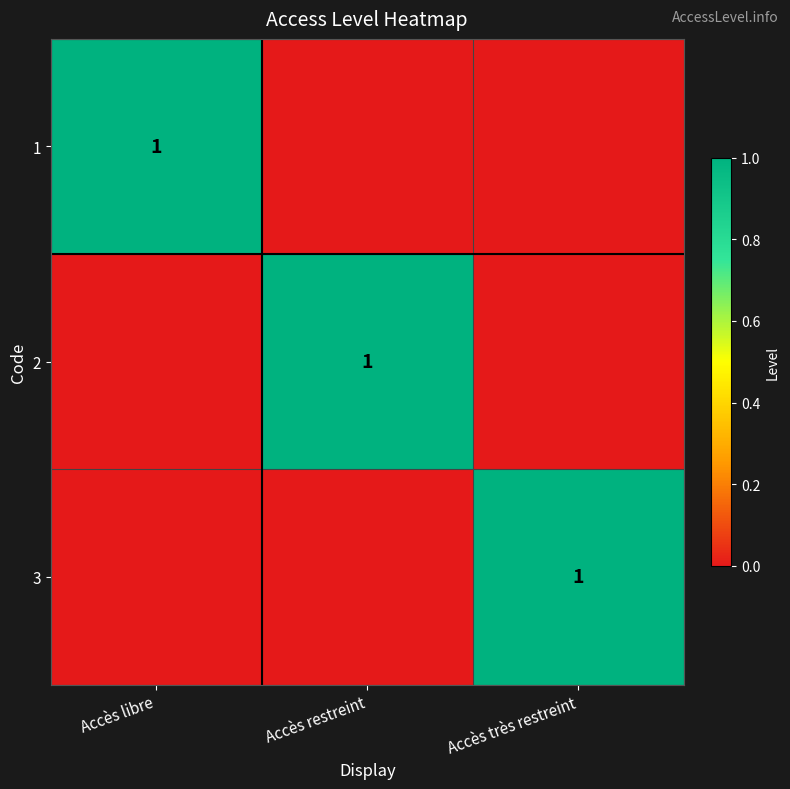

The 3 series shows 2 at Accès très restreint. True or false?

False